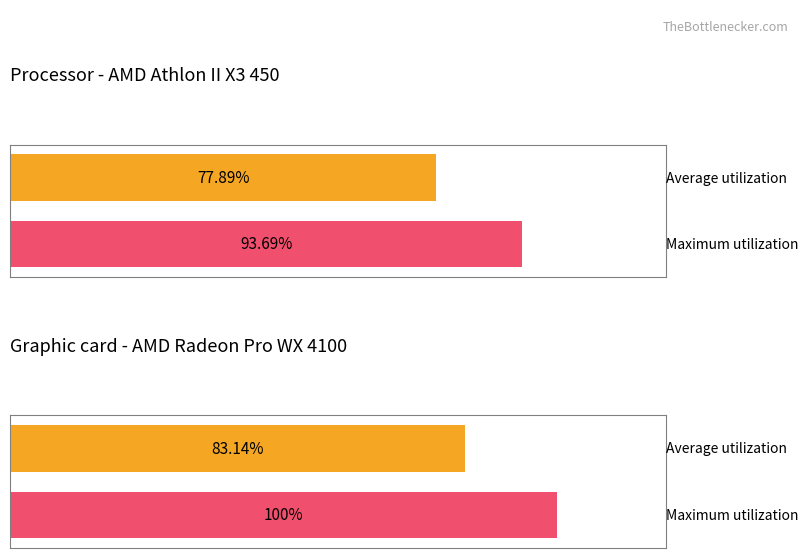

How many data points does each series have?

4